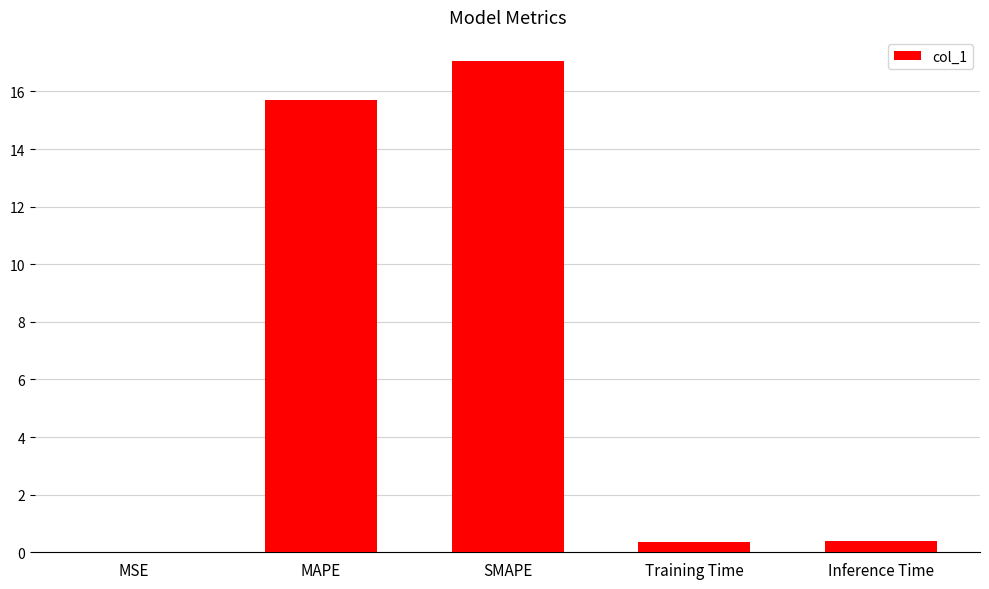

What is the maximum value shown in the chart?

17.0